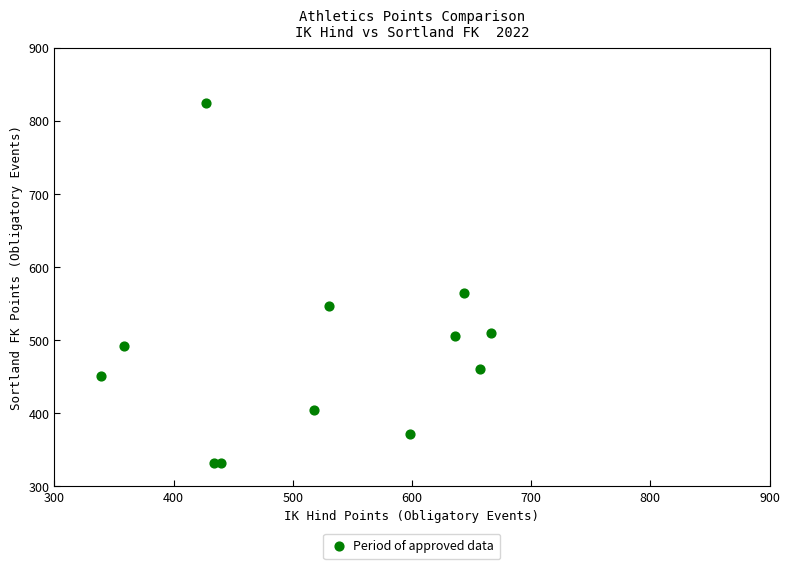

What Y value in the scatter plot is closest to 578?

565